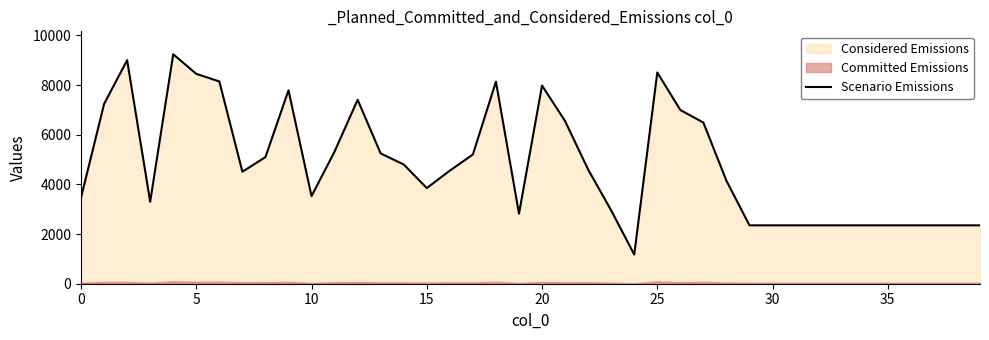

Reading left to right, transcribe all the data shown in this chart.

3467	7241	9004	3305	9243	8454	8149	4512	5101	7792	3529	5325	7410	5248	4803	3854	4556	5206	8141	2822	7984	6550	4599	2952	1176	8509	6997	6493	4145	2352	2352	2352	2352	2352	2352	2352	2352	2352	2352	2352